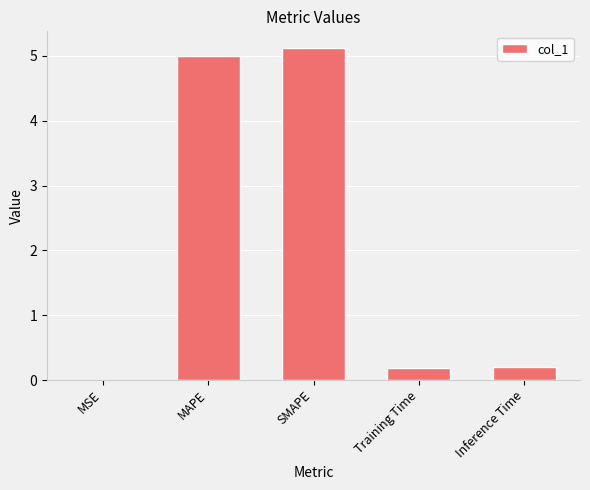

Are the bars horizontal?

No